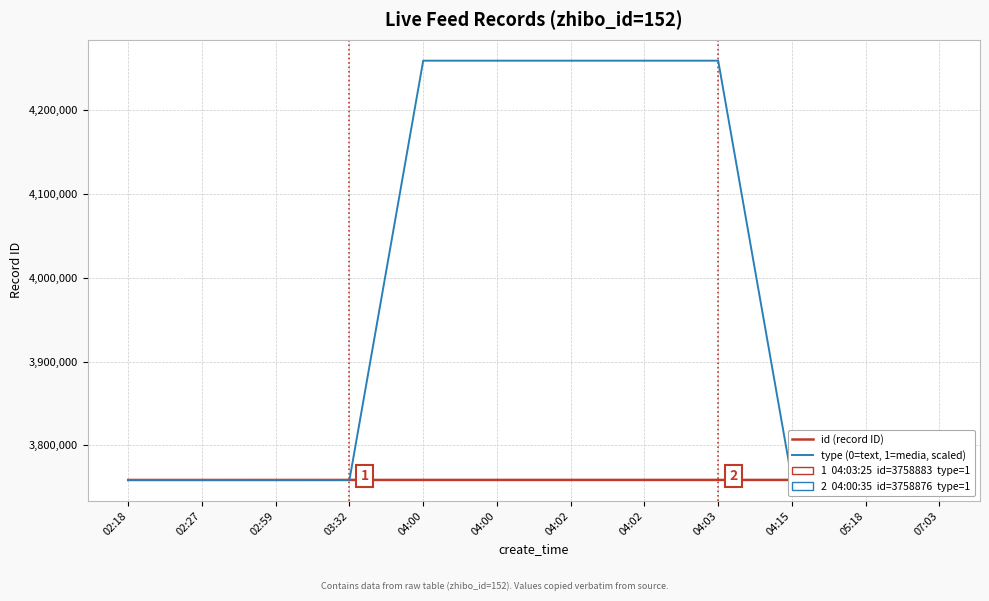

Reading left to right, what are all the values shown in this chart?

id (record ID): 3758817	3758819	3758835	3758860	3758875	3758876	3758880	3758882	3758883	3758895	3758934	3758958
type (0=text, 1=media, scaled): 3758817	3758817	3758817	3758817	4258817	4258817	4258817	4258817	4258817	3758817	3758817	3758817